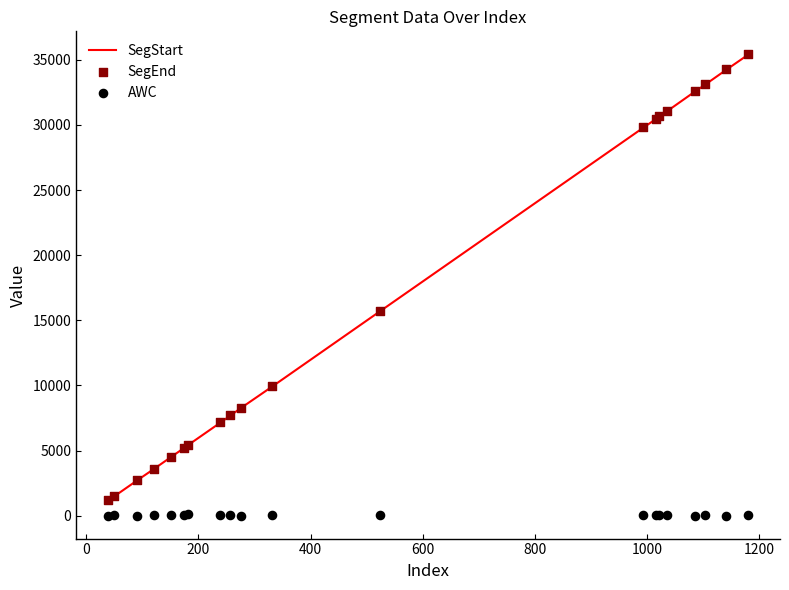

What is the highest value of the SegStart series?

35378.7